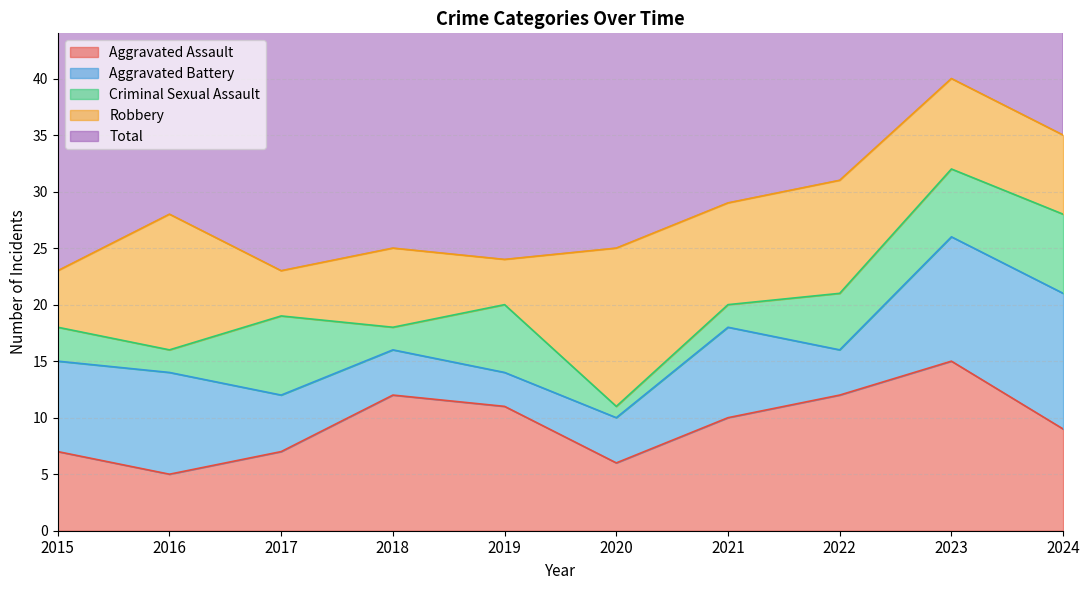

What is the smallest value displayed?

1